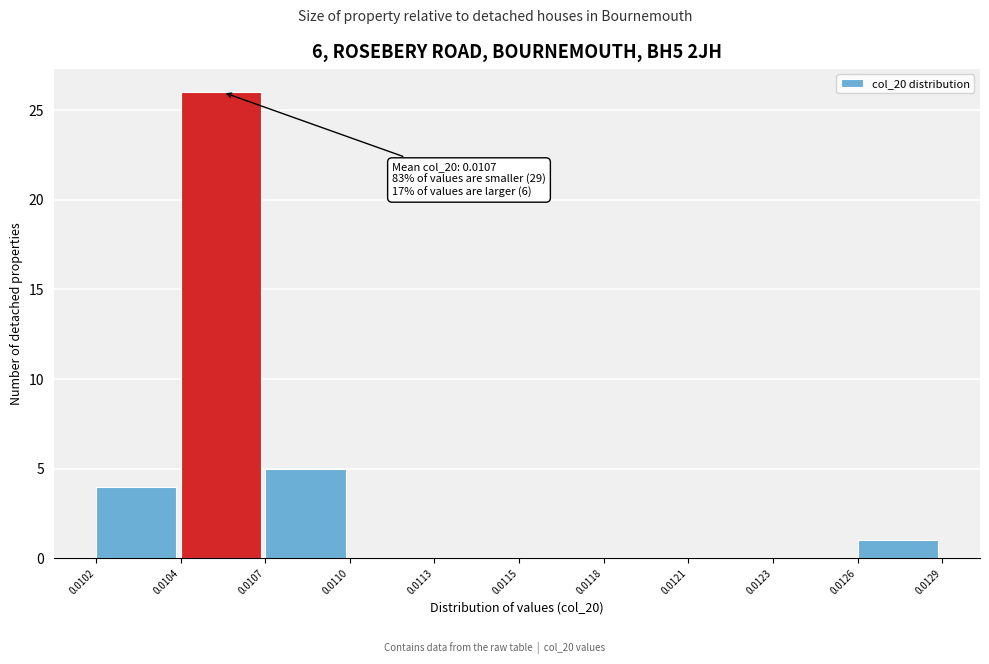

Reading left to right, transcribe all the data shown in this chart.

0.0102=4	0.0104=26	0.0107=5	0.0110=0	0.0113=0	0.0115=0	0.0118=0	0.0121=0	0.0123=0	0.0126=1